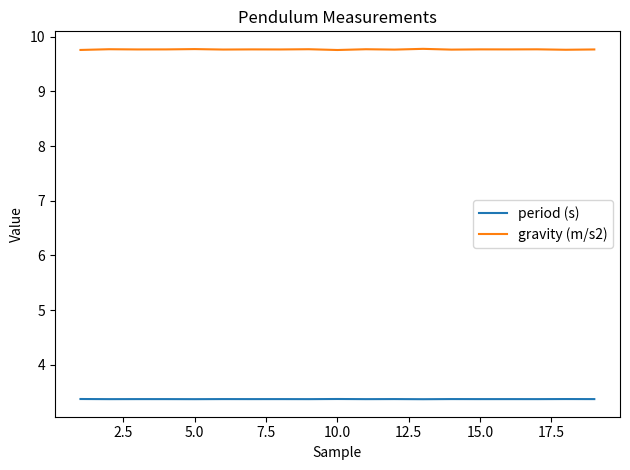

List the series in order of their peak value, lowest first.

period (s), gravity (m/s2)